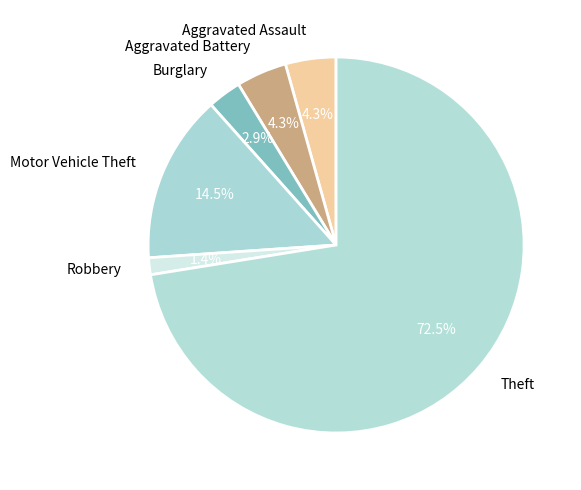

To the nearest percent, what is the difference between the largest and smallest slice percentages?

71%